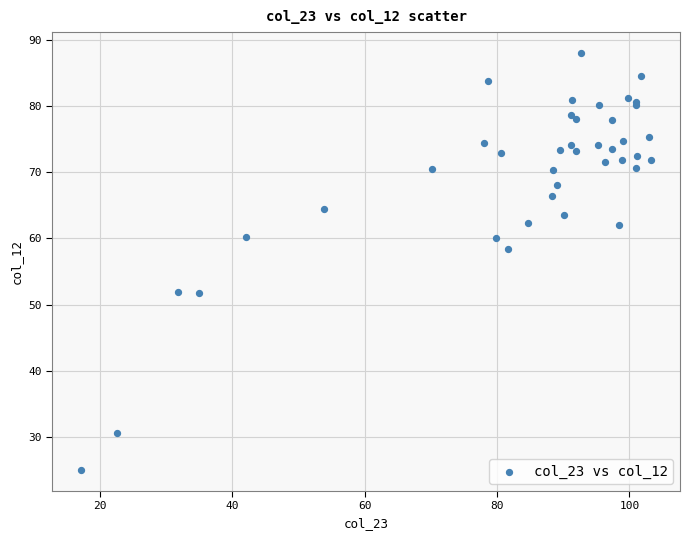

What Y value in the scatter plot is closest to 56?

58.4